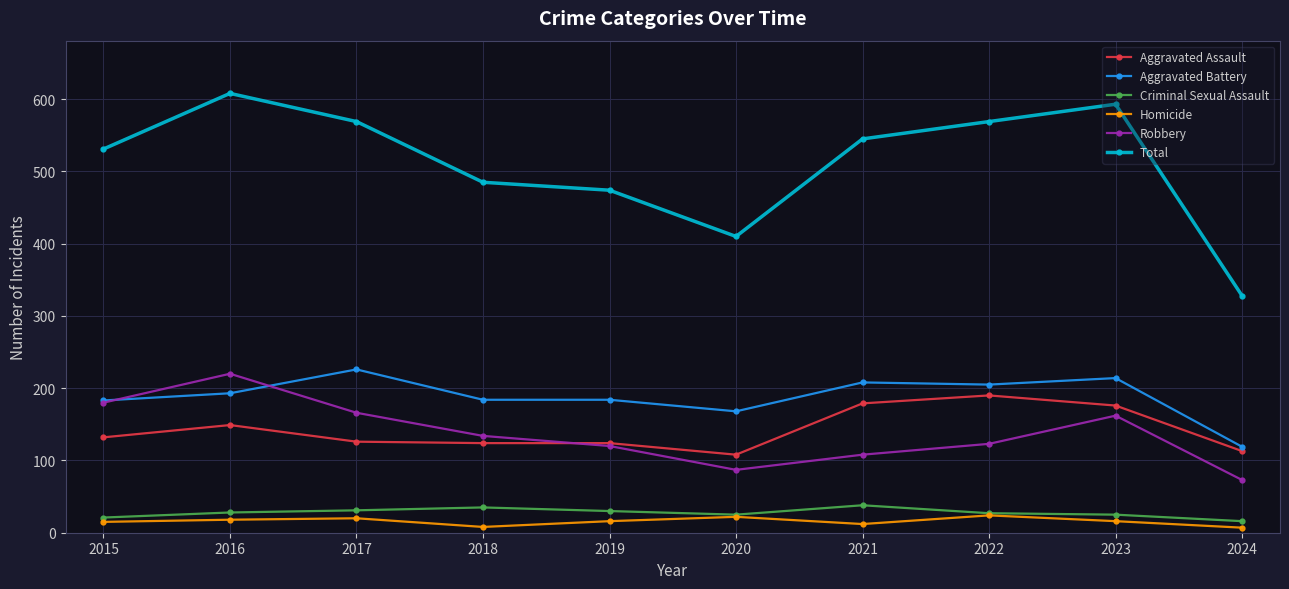

At how many categories does at least one series exceed 535?

5